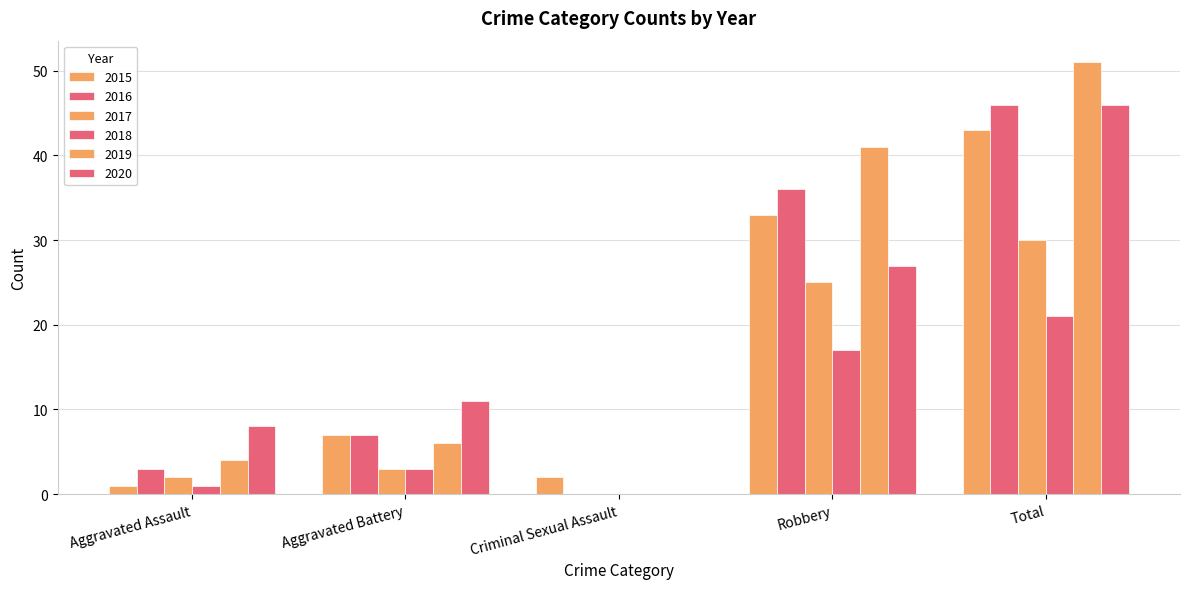

Are the bars grouped side by side (vs. stacked)?

Yes